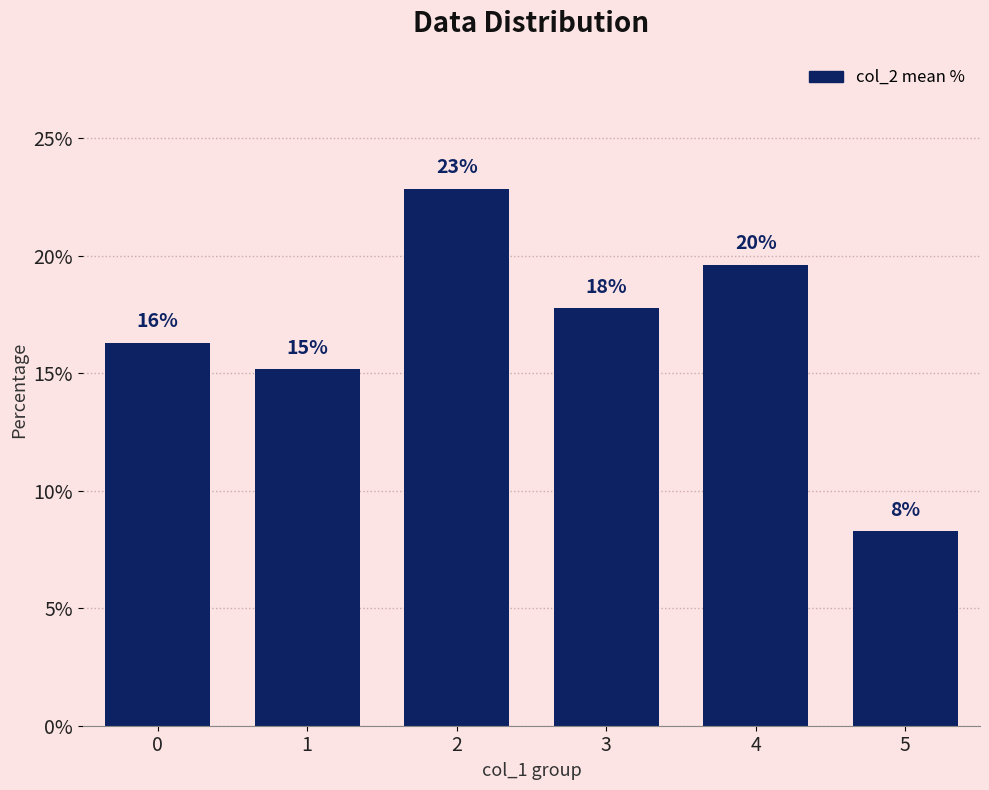

What is the change in value from 2 to 4?

-3.3